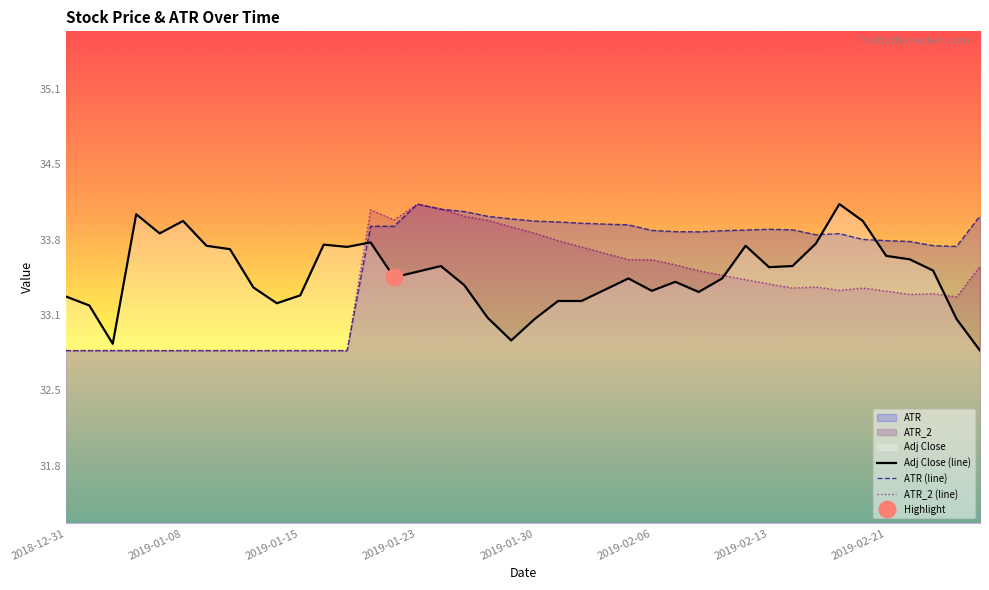

What is the difference between the maximum and minimum values in the ATR series?

1.3